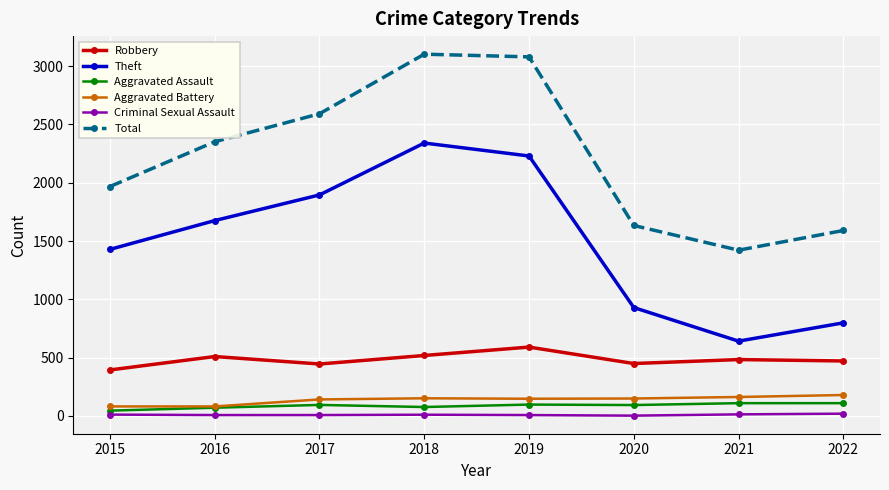

Is the value of Robbery at 2020 greater than the value of Aggravated Assault at 2019?

Yes